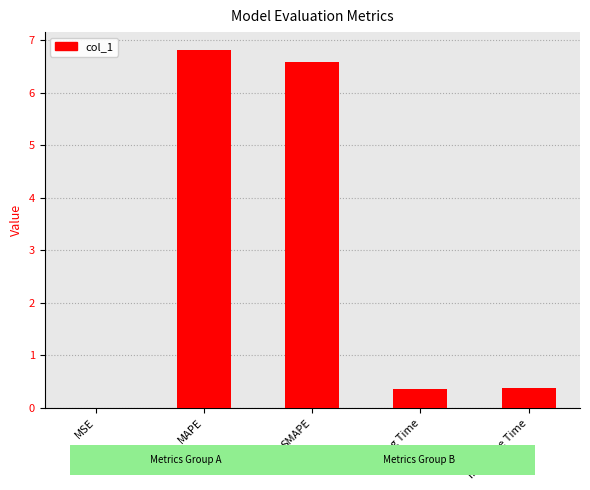

Are the bars horizontal?

No